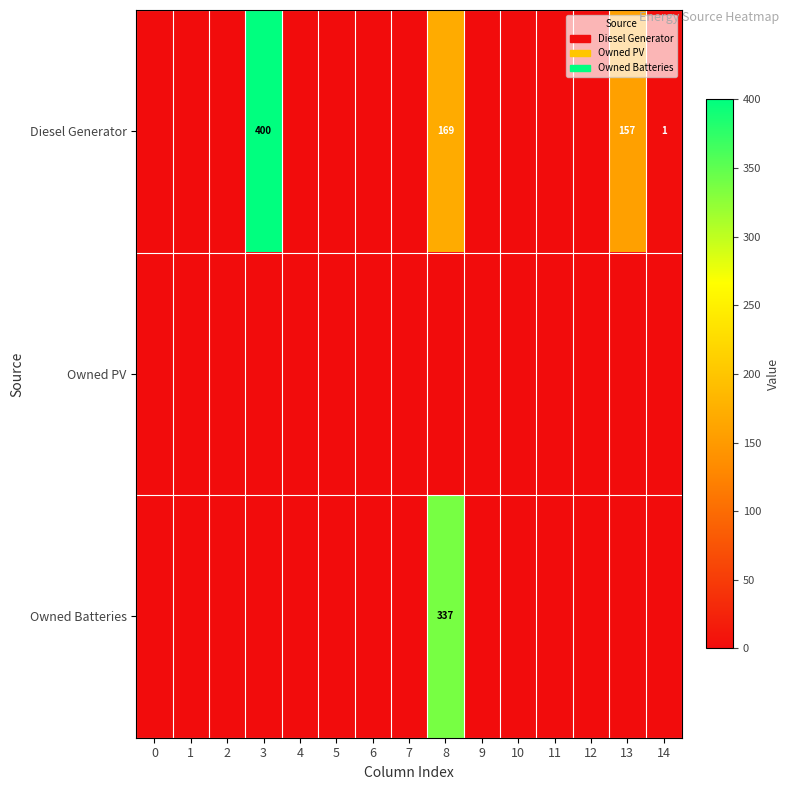

The Owned Batteries series shows 337 at 8. True or false?

True